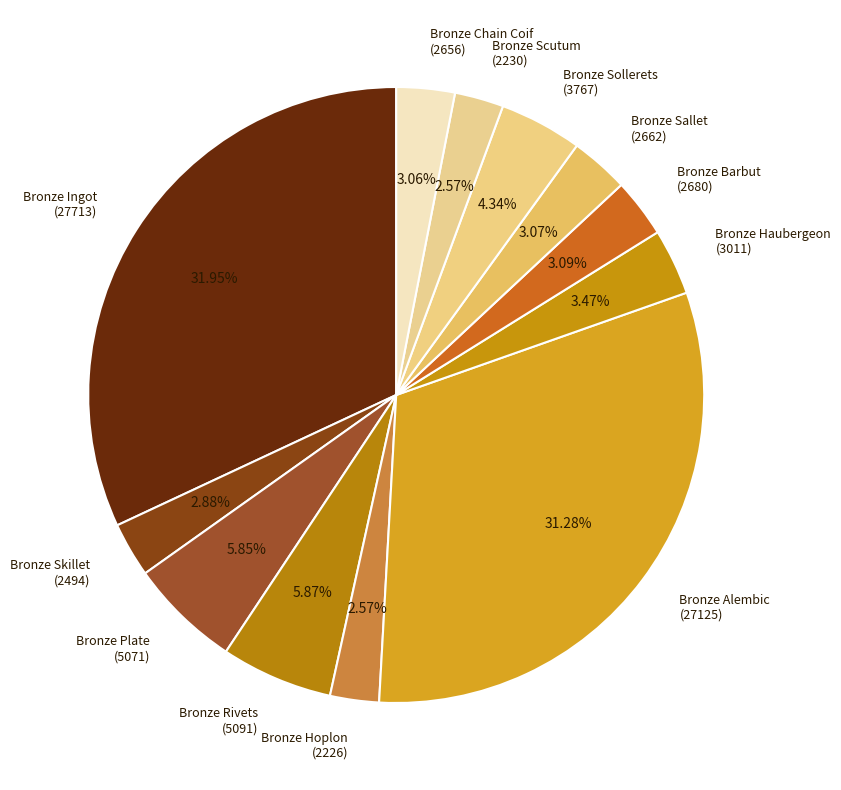

Do Bronze Chain Coif (2656) and Bronze Barbut (2680) together represent more than half of the pie?

No